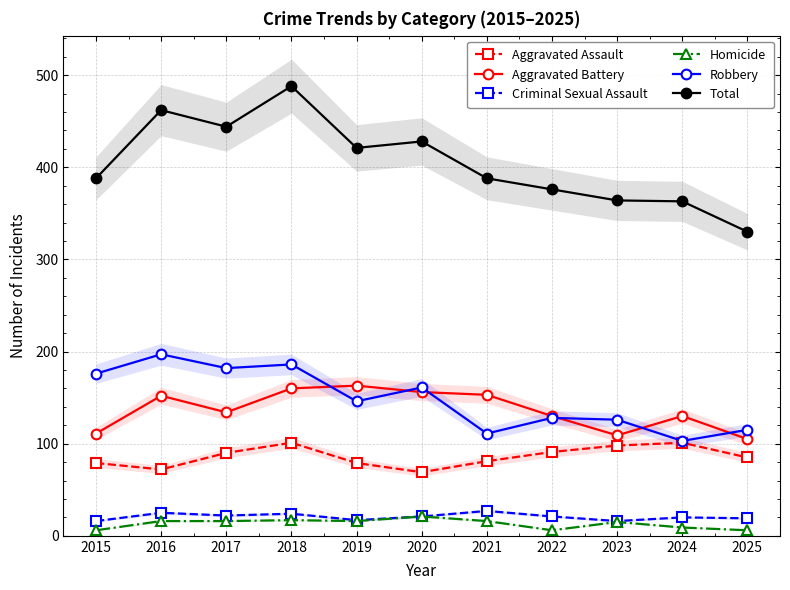

What is the sum of the Aggravated Assault values at 2024 and 2018?

202